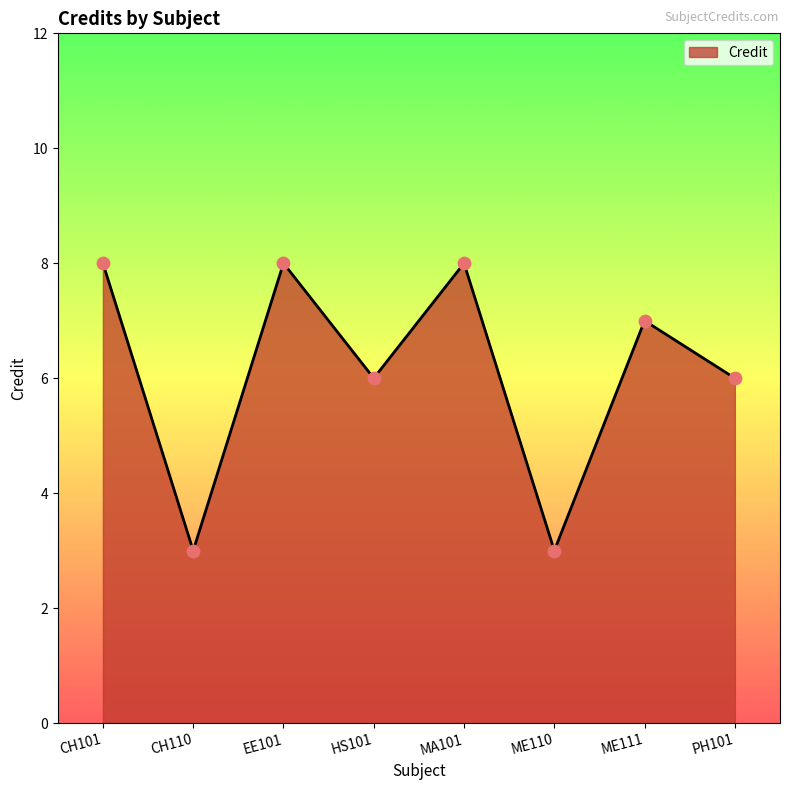

Between ME111 and CH101, which is larger?

CH101